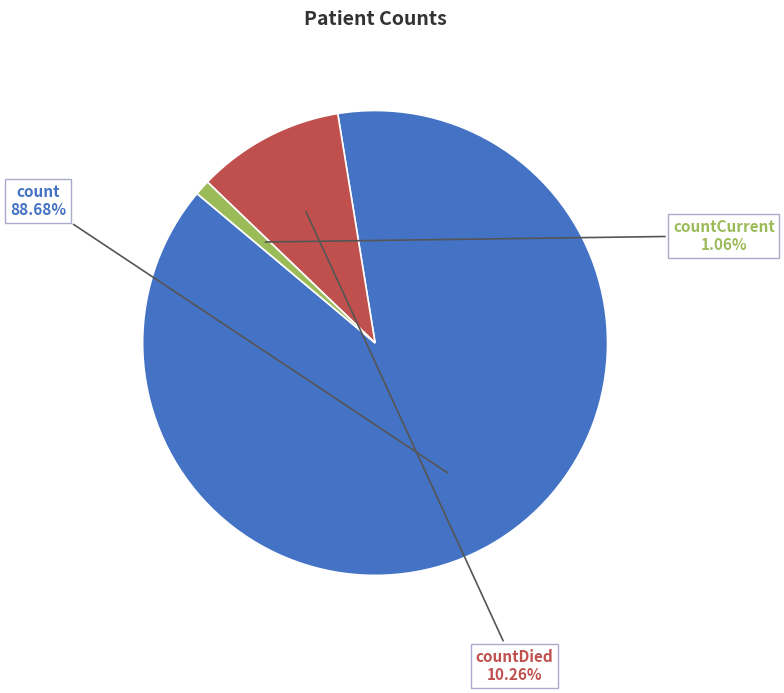

Is it true that countDied is 10% of the pie?

True